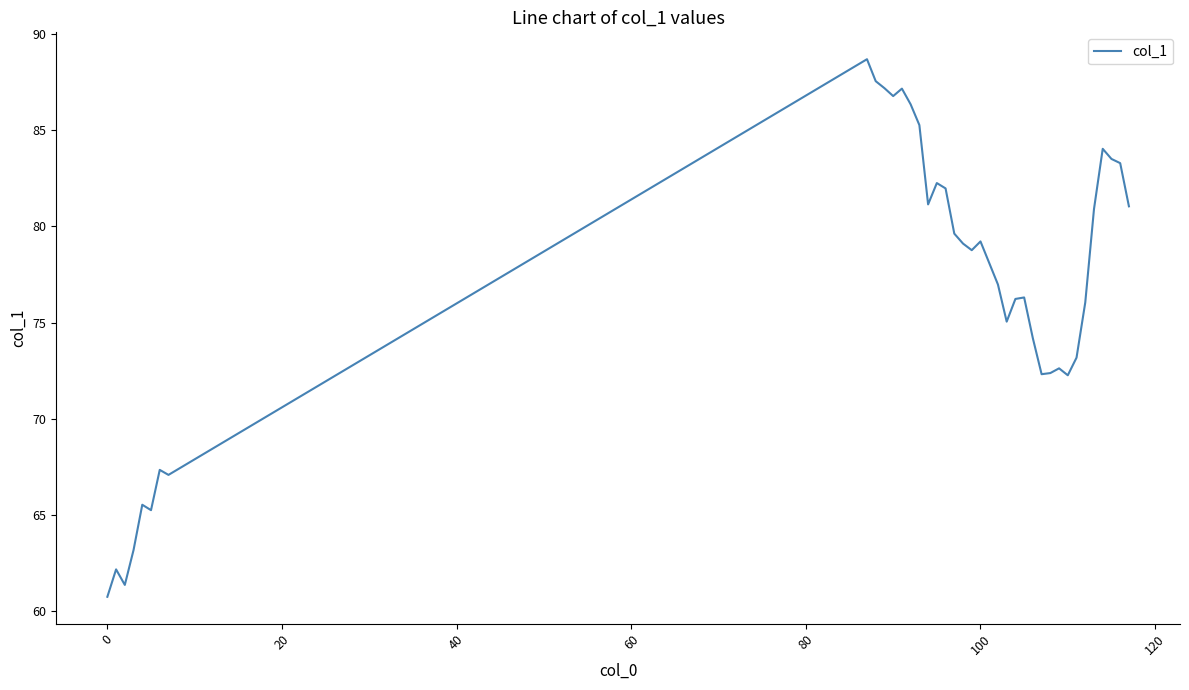

What is the minimum value shown in the chart?

60.7